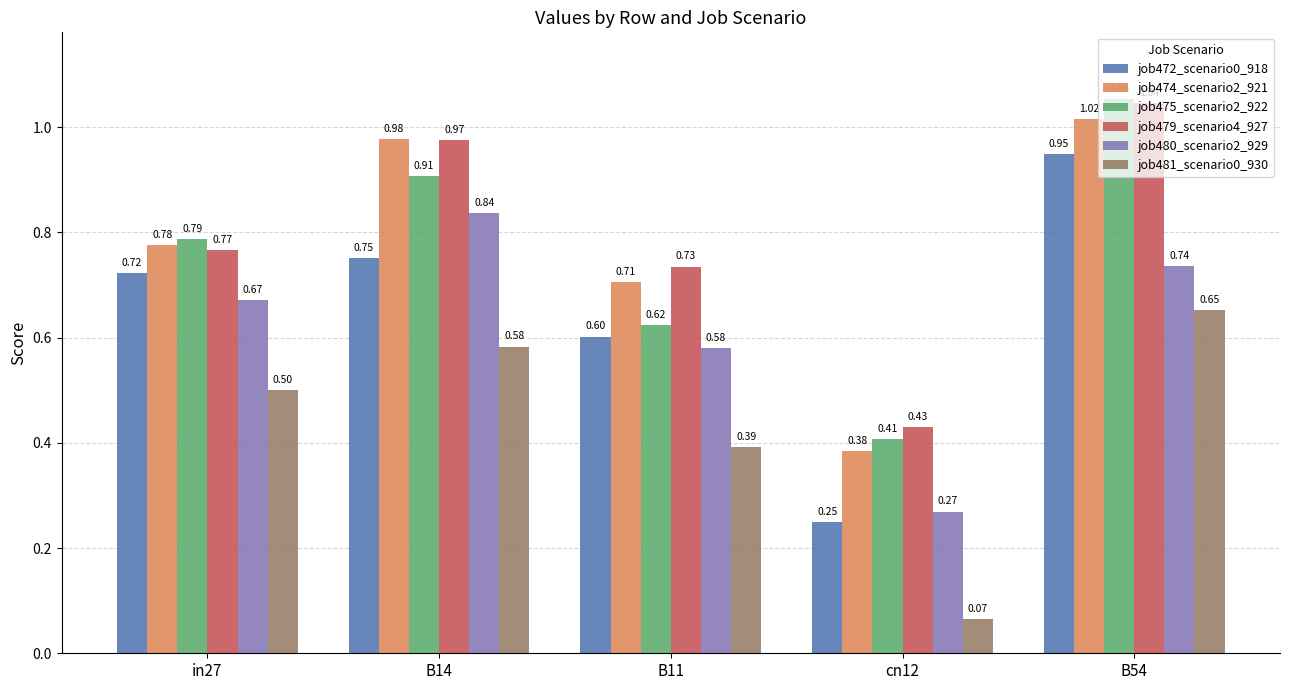

Rank the categories by job474_scenario2_921 value from lowest to highest.

cn12, B11, in27, B14, B54